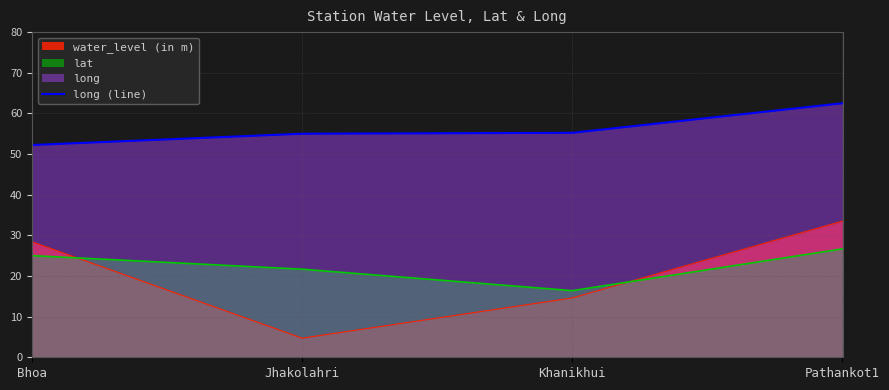

The value of lat at Khanikhui is 23.3. True or false?

False